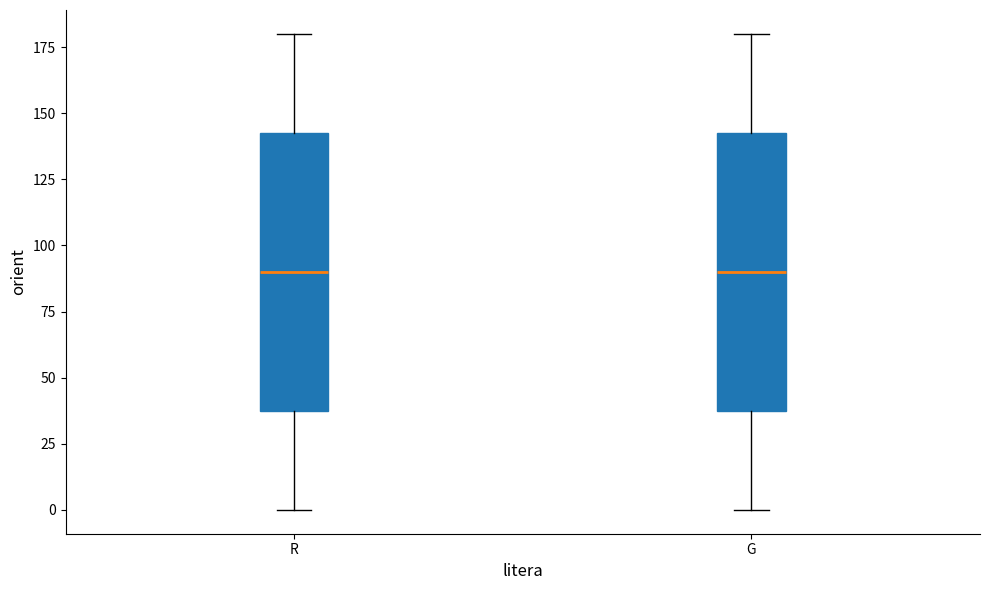

Reading left to right, read every box against the y-axis: the position of its median line, the range the box covers, and the ends of its whiskers. The values are not printed on the chart, so give them approximately, as read against the axis.

R: median 90, box 40 to 145, whiskers 0 to 180
G: median 90, box 40 to 145, whiskers 0 to 180